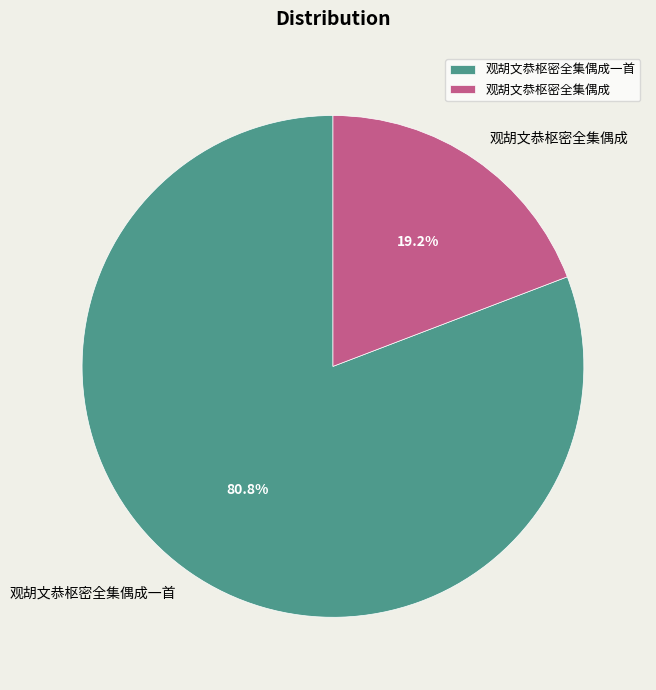

Do 观胡文恭枢密全集偶成一首 and 观胡文恭枢密全集偶成 together represent more than half of the pie?

Yes